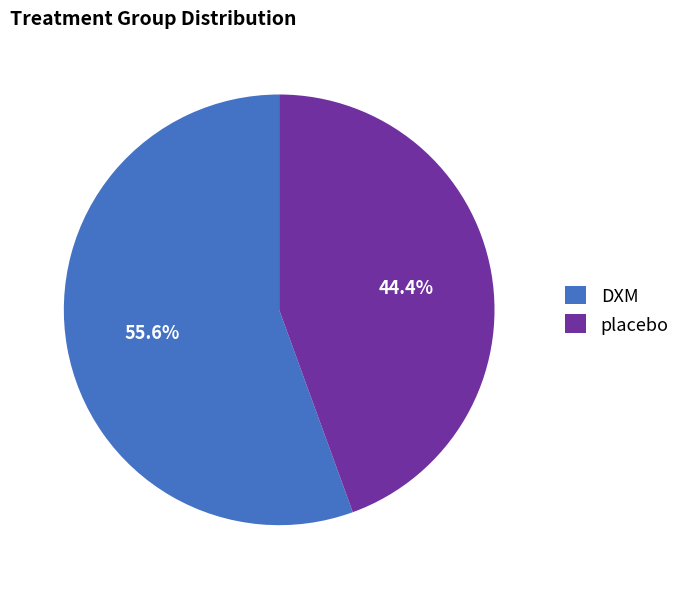

What percentage do DXM and placebo together represent?

100.0%